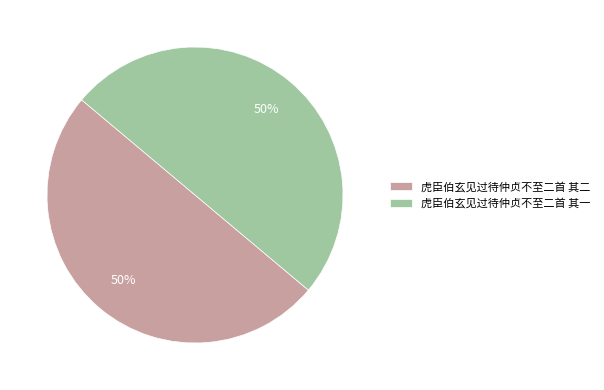

What percentage is the 虎臣伯玄见过待仲贞不至二首 其一 slice, to the nearest percent?

50%